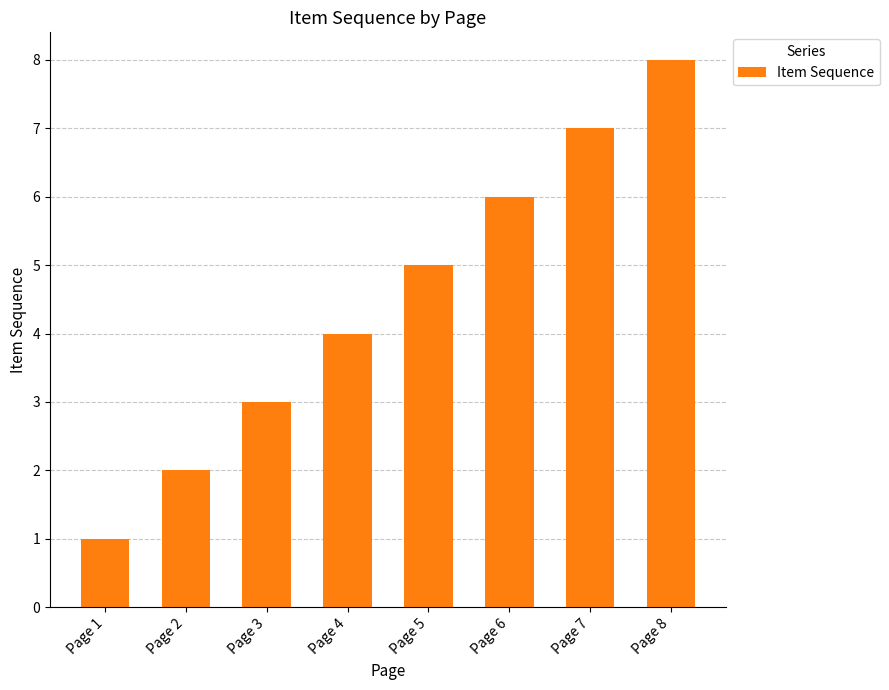

How many categories are shown in the chart?

8